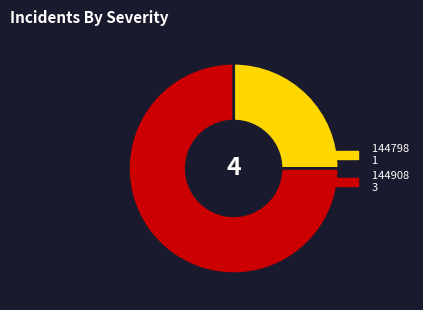

Is there any slice that represents more than half of the pie?

Yes